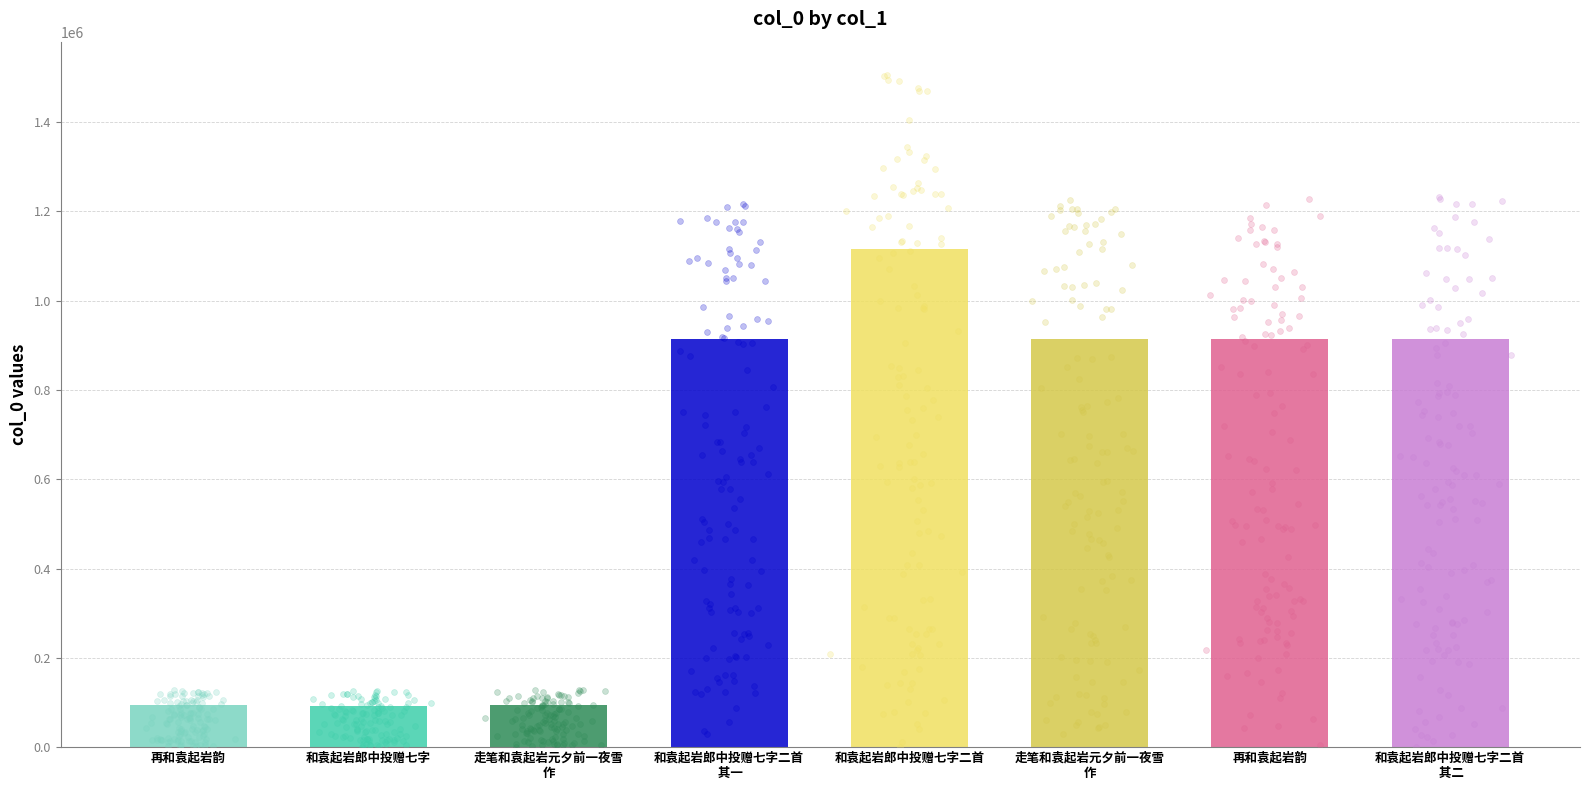

Approximately how many times larger is the value at 和袁起岩郎中投赠七字二首 其二 compared to 走笔和袁起岩元夕前一夜雪作?

1.0